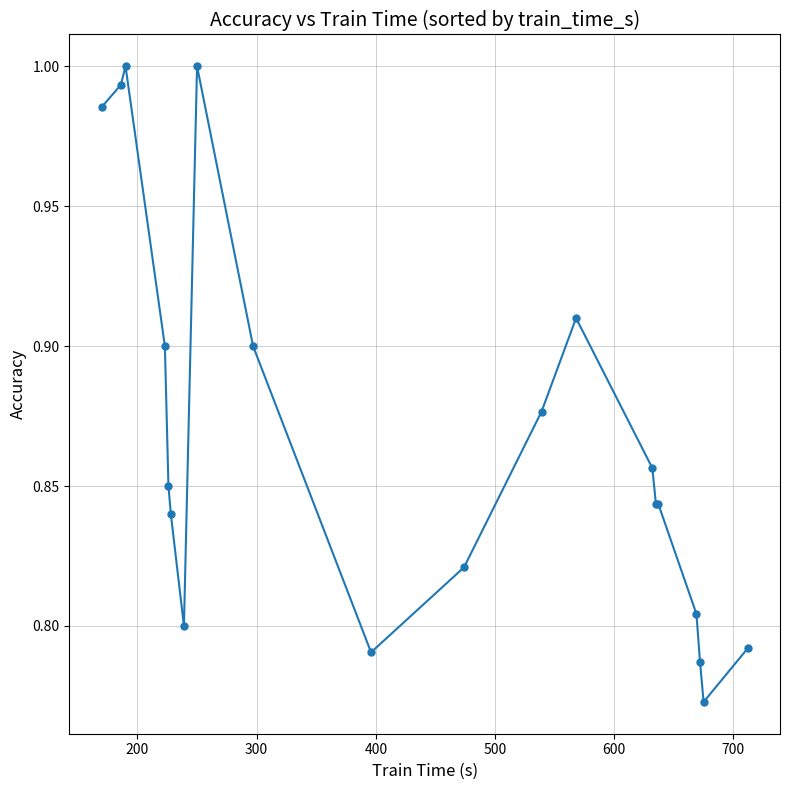

What is the sum of all values?

17.4